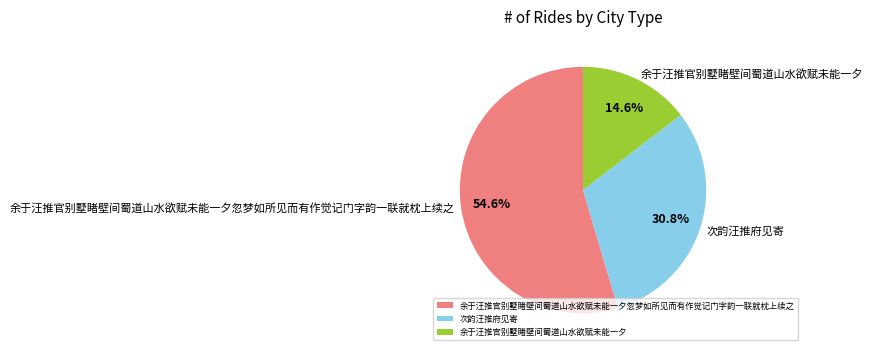

Between 余于汪推官别墅睹壁间蜀道山水欲赋未能一夕 and 余于汪推官别墅睹壁间蜀道山水欲赋未能一夕忽梦如所见而有作觉记门字韵一联就枕上续之, which is larger?

余于汪推官别墅睹壁间蜀道山水欲赋未能一夕忽梦如所见而有作觉记门字韵一联就枕上续之